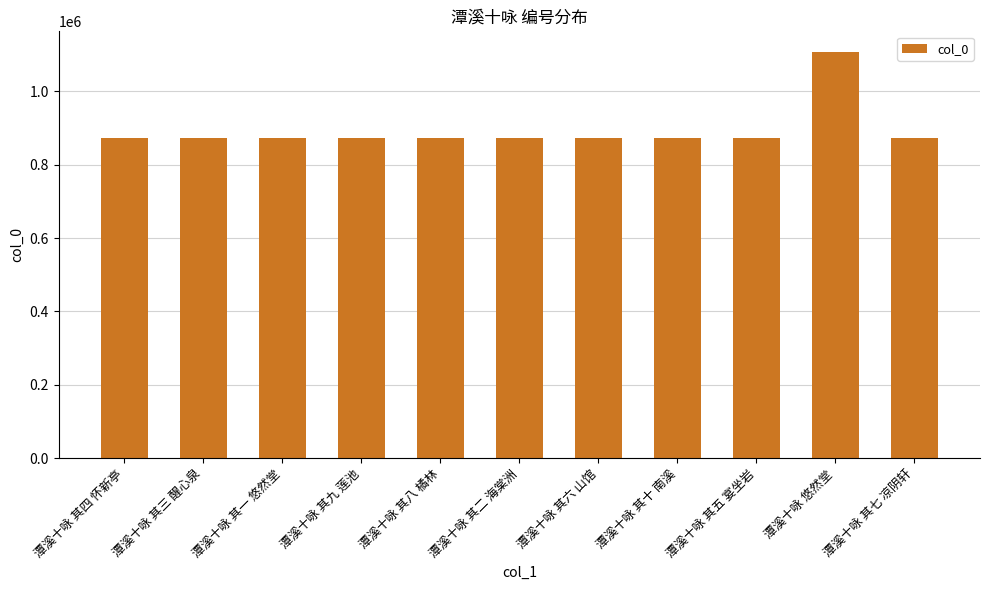

What is the difference between the maximum and second lowest values?

234401